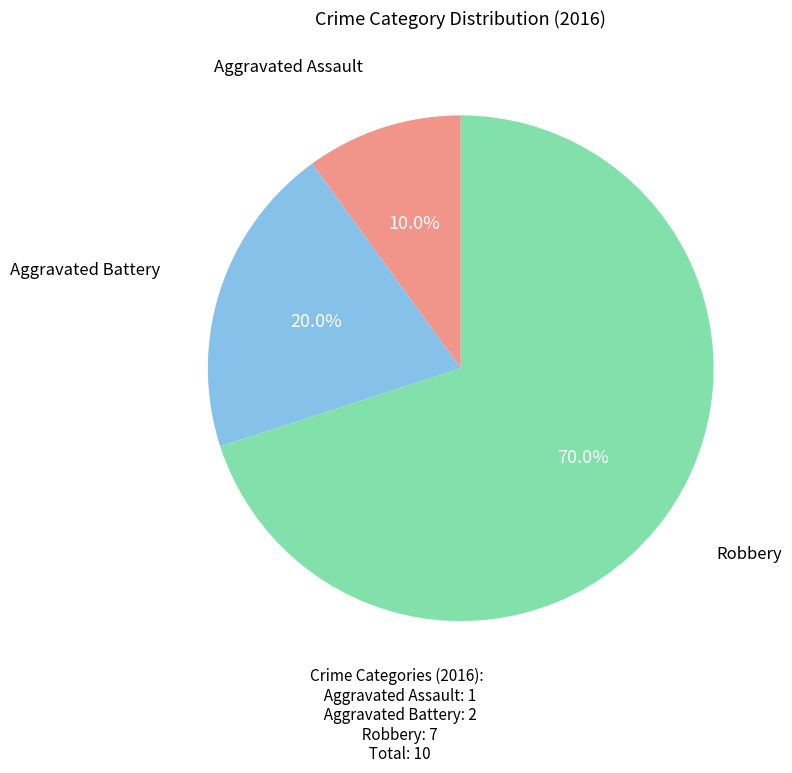

Does any single category account for the majority?

Yes